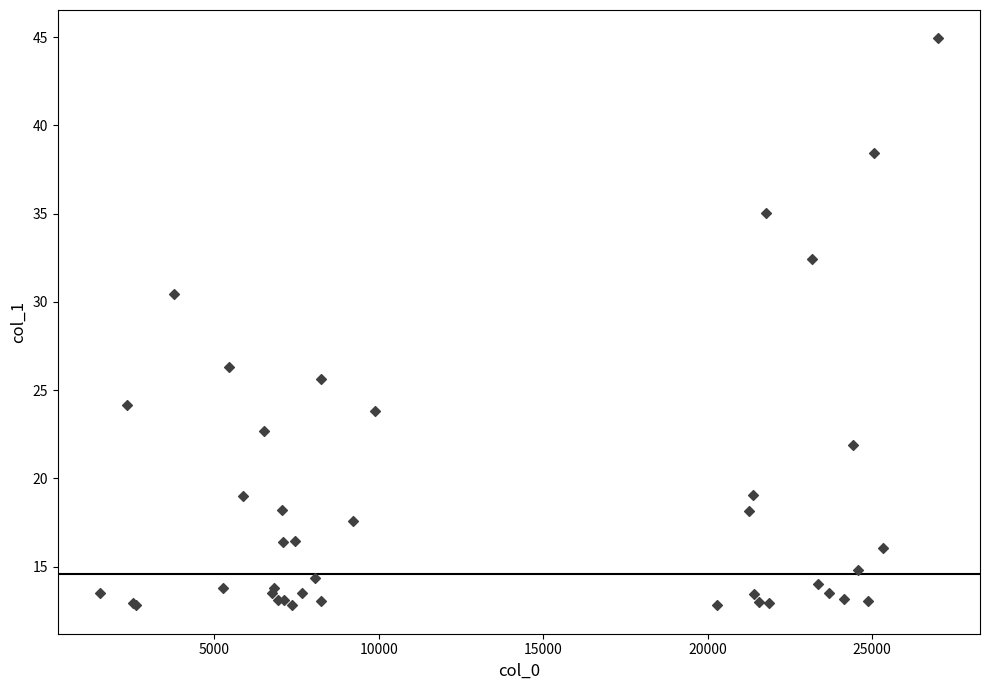

What Y value in the scatter plot is closest to 28?

26.3